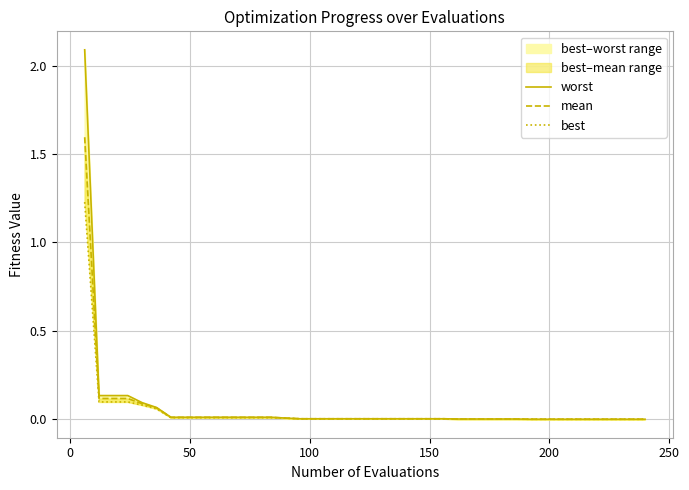

What is the difference between the second highest and minimum values in the best series?

0.1